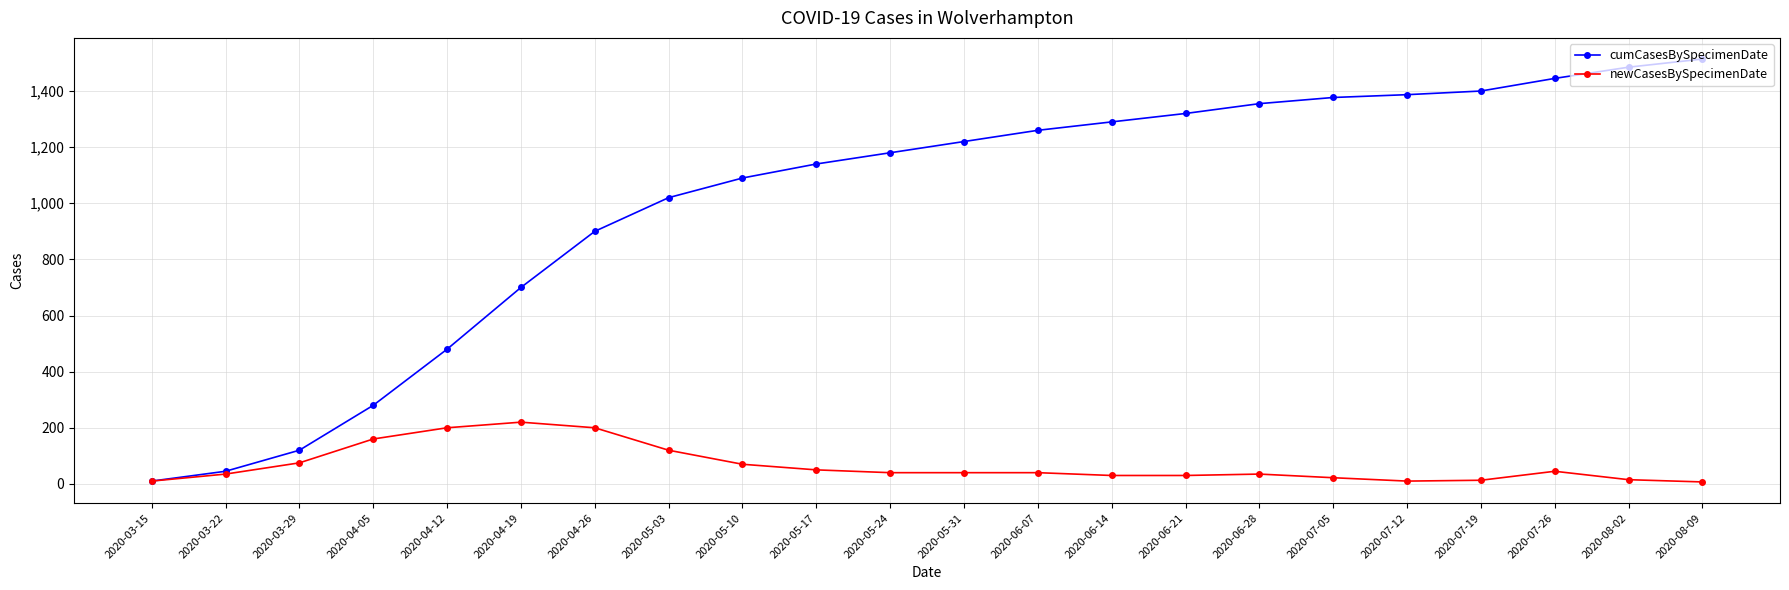

True or false: cumCasesBySpecimenDate has more than 1 points higher than both neighbors.

False